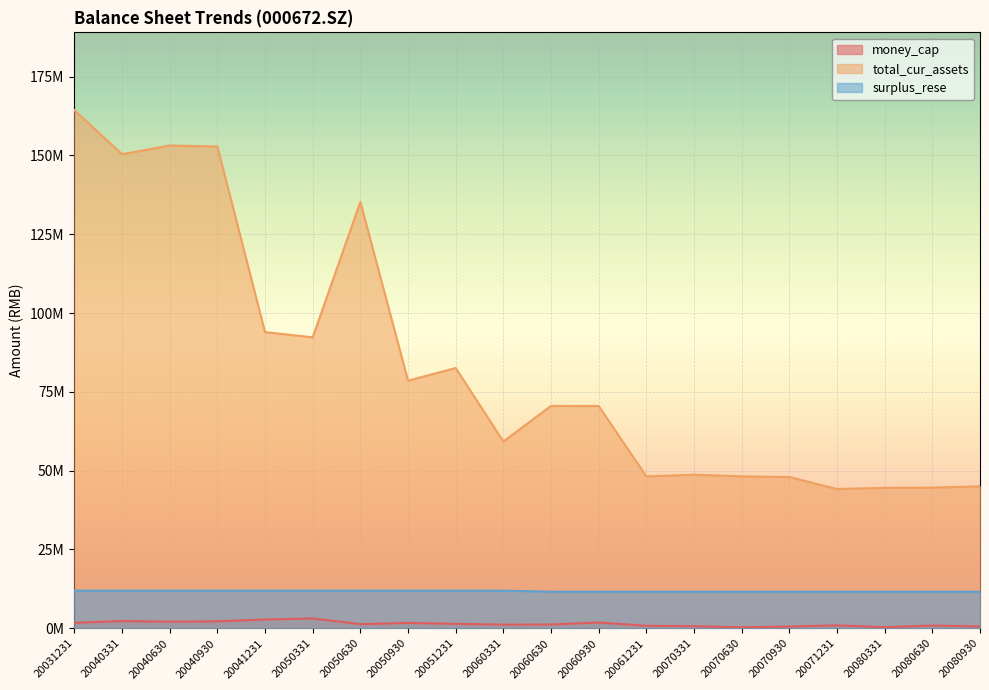

The value of total_cur_assets at 20041231 is 18924873.0. True or false?

False